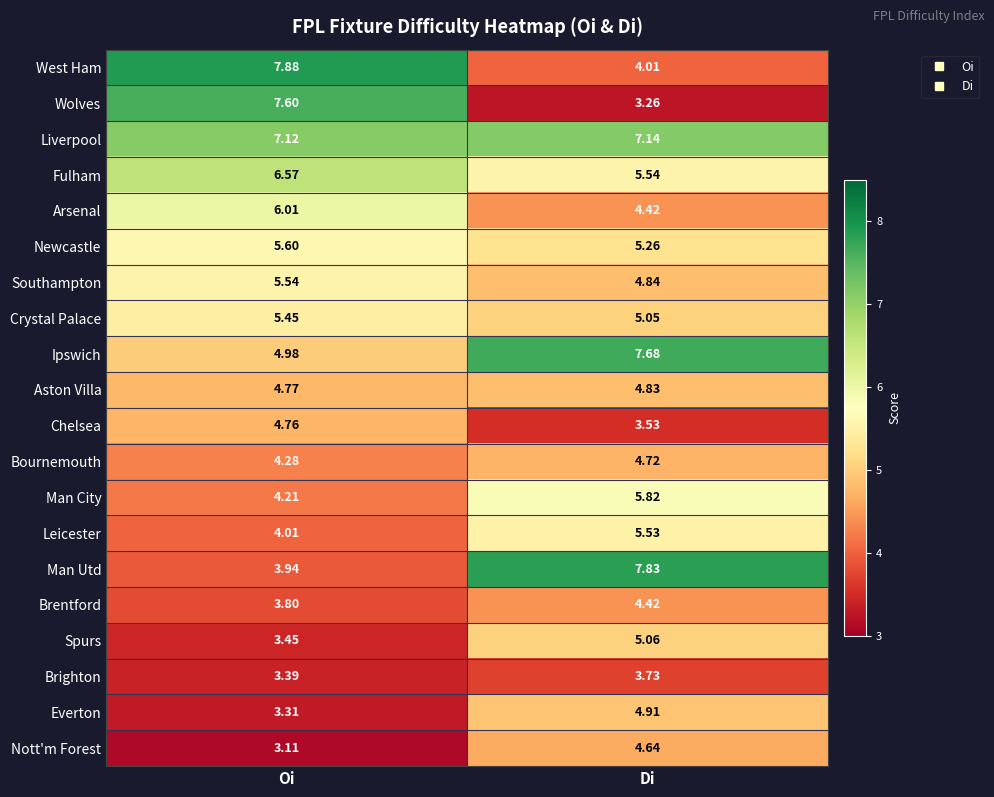

Where is Brentford nearest to the value 4?

Oi